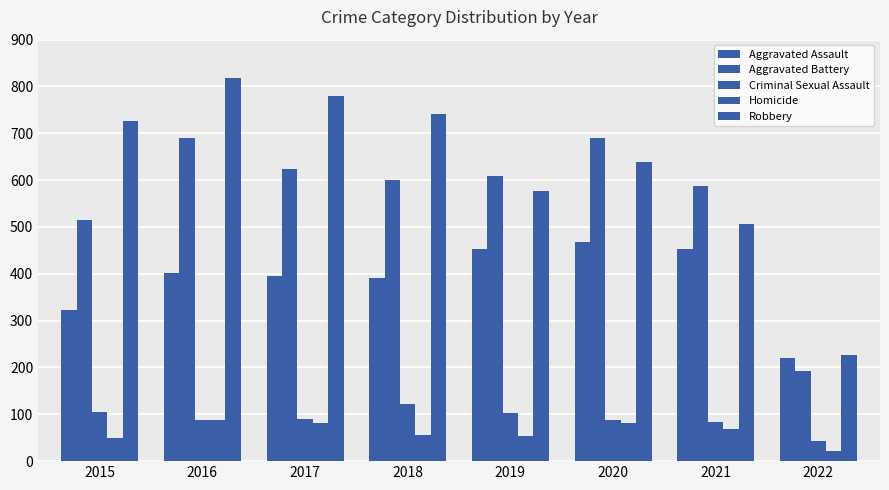

Are the bars horizontal?

No